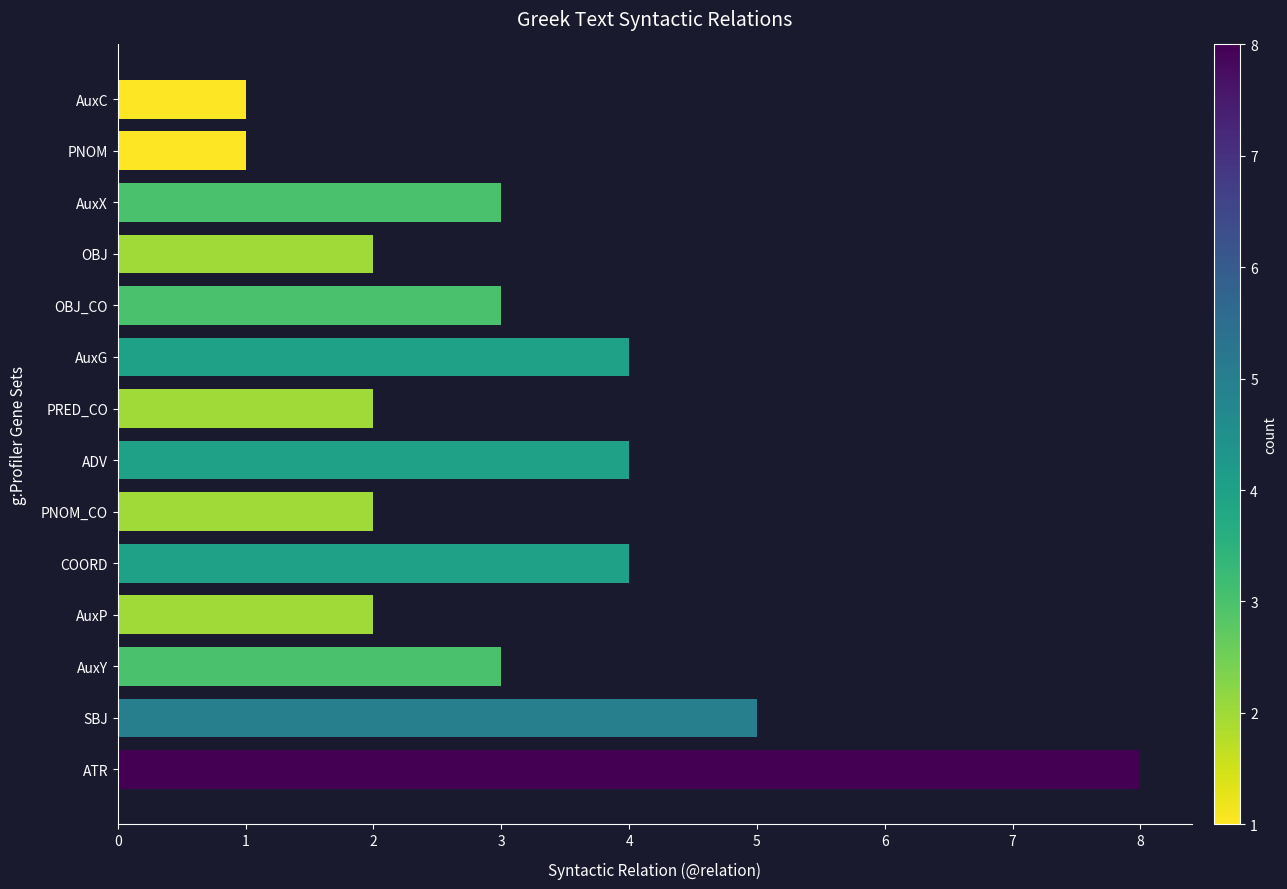

What is the difference between the second highest and minimum values?

4